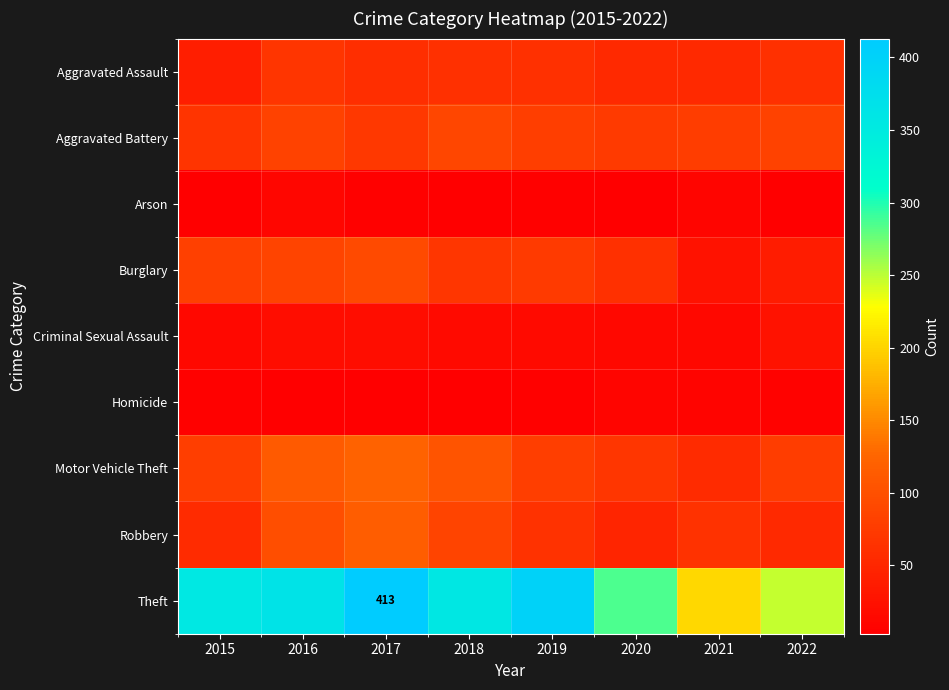

Which label corresponds to the smallest value in the chart?

2018